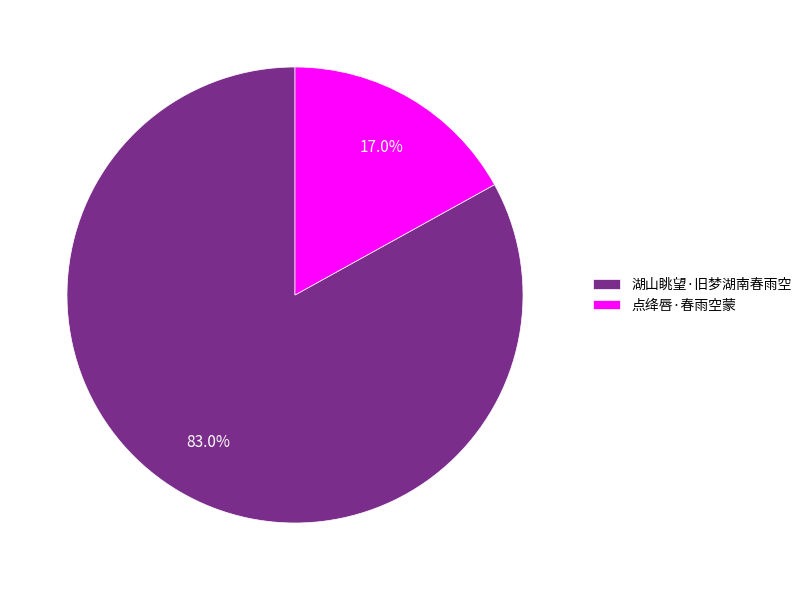

Is it true that 点绛唇·春雨空蒙 is 17% of the pie?

True